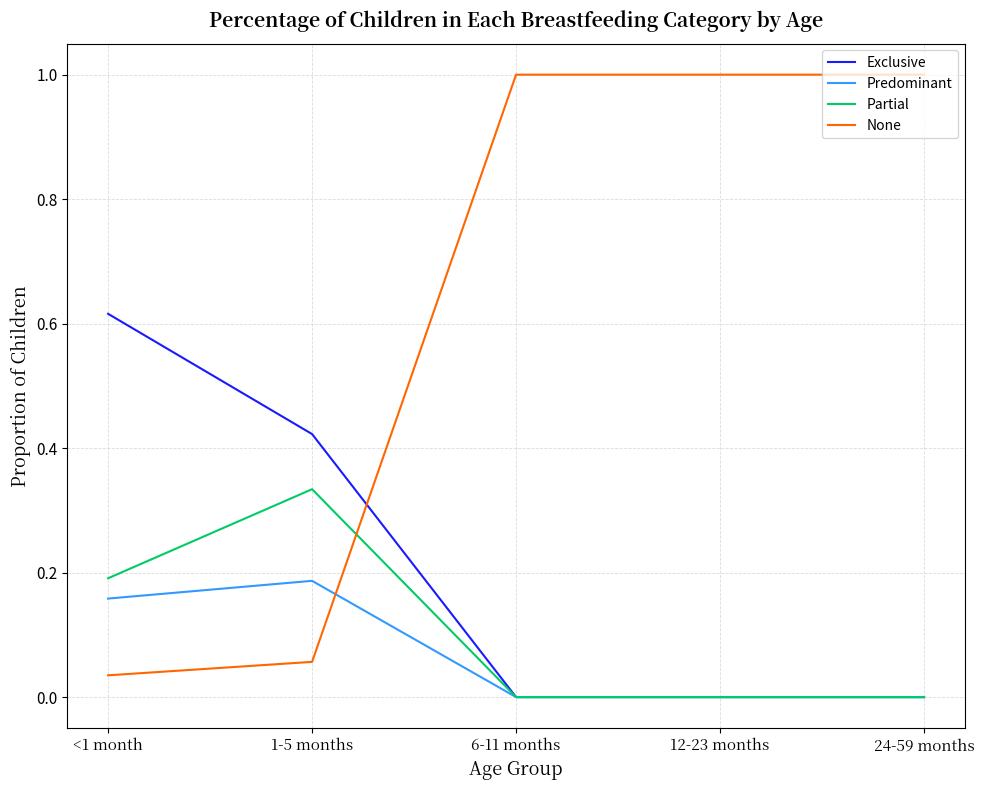

How many intersections are there between None and Exclusive?

1